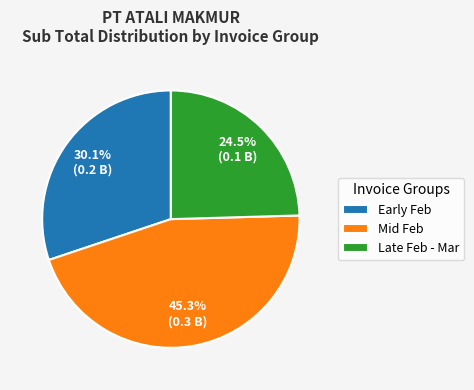

To the nearest percent, what is the average slice percentage?

33%